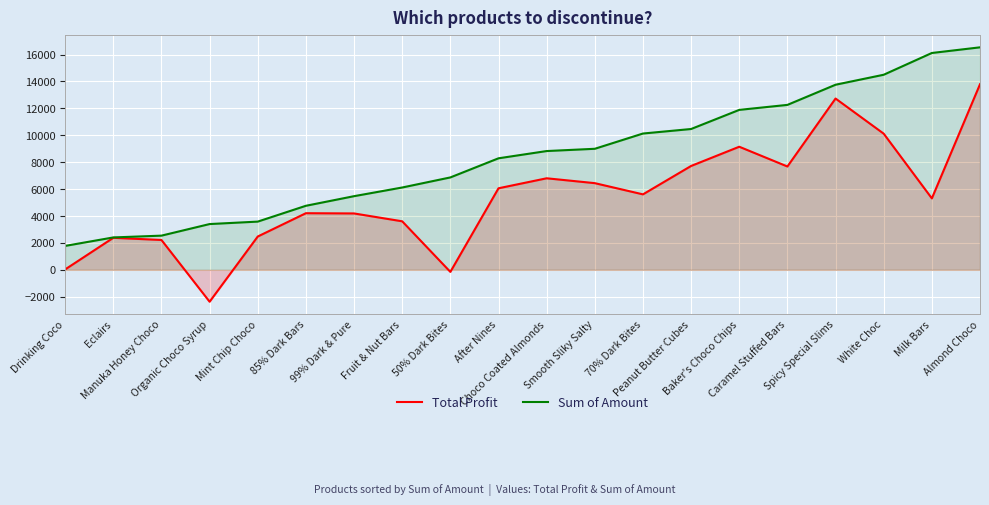

Which series has the widest spread of values?

Total Profit